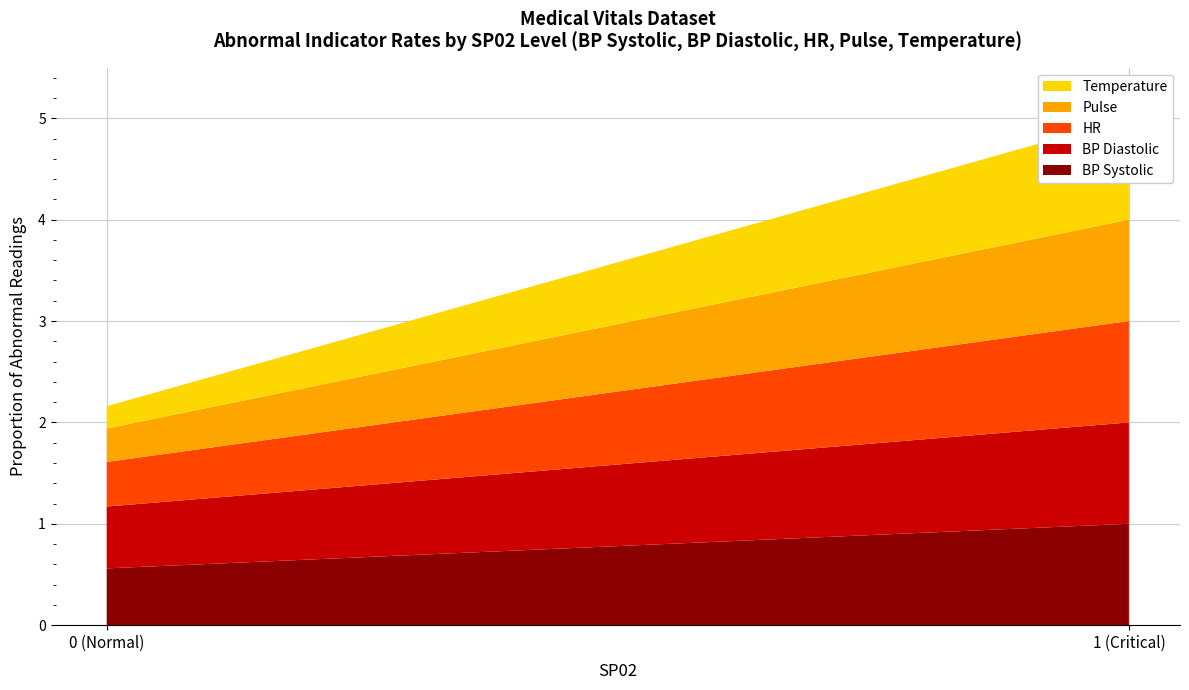

Reading right to left, list all the values displayed in this chart.

BP Systolic: 1.0	0.6
BP Diastolic: 1.0	0.6
HR: 1.0	0.4
Pulse: 1.0	0.3
Temperature: 1.0	0.2